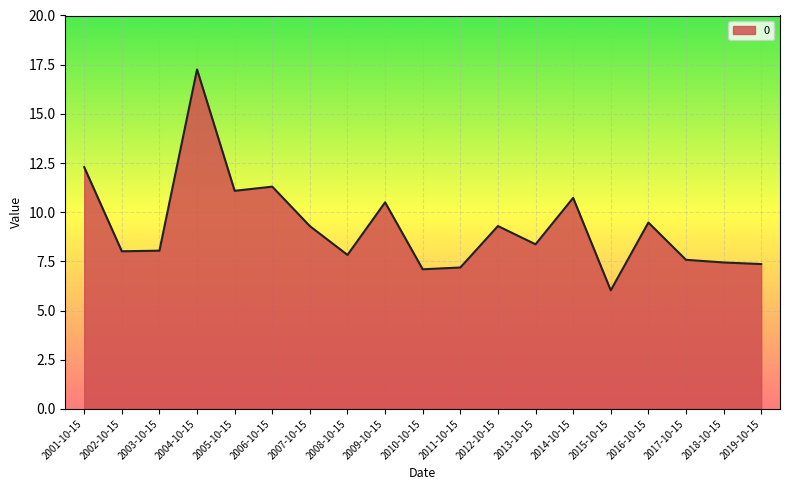

What position from the left is 2012-10-15?

12